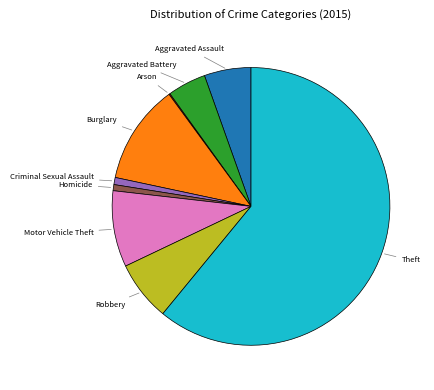

Does any single category account for the majority?

Yes